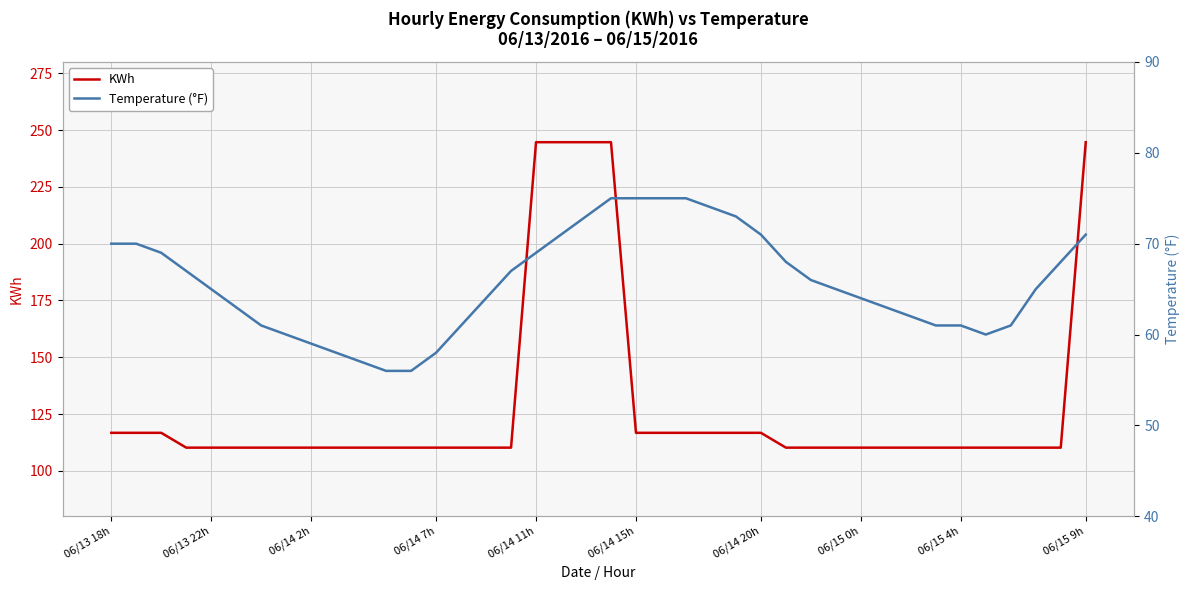

True or false: KWh has a value of 34.6 at 16.

False